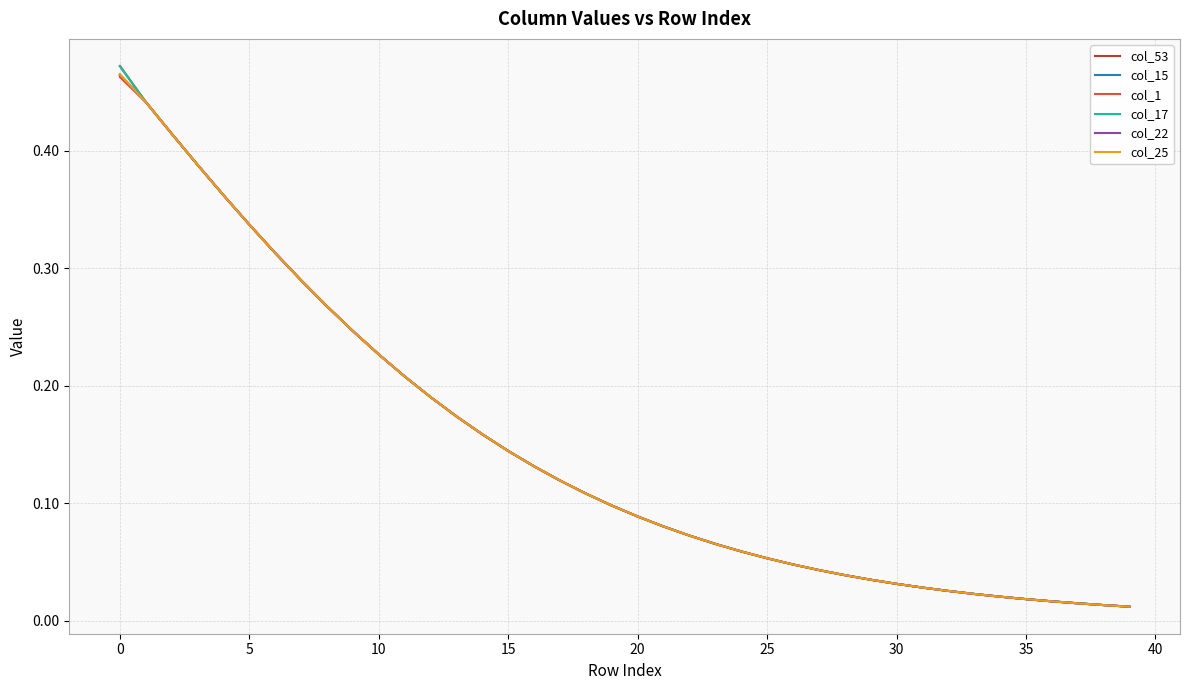

Which series has the widest spread of values?

col_53